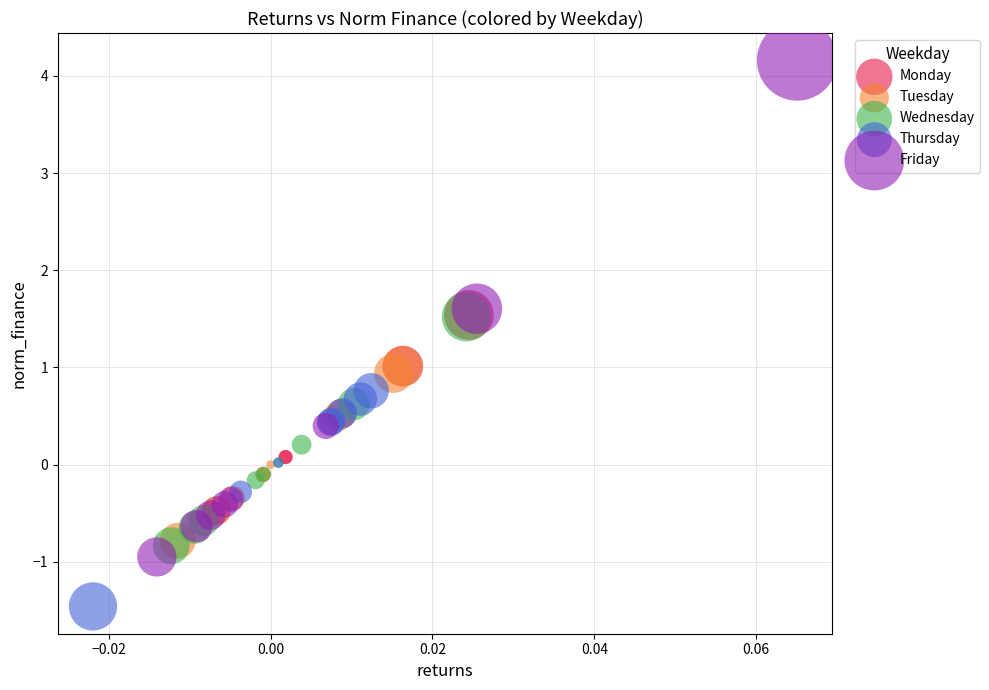

Which series has the widest spread of Y values?

Friday